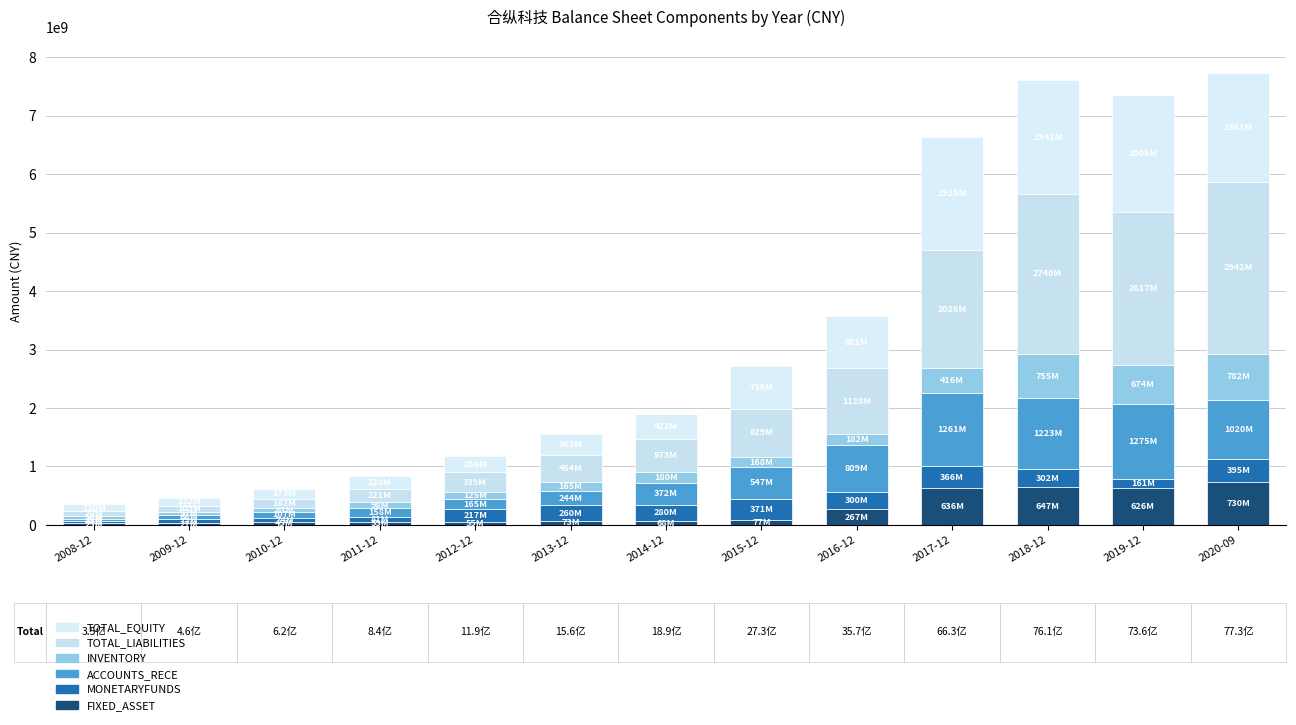

Where is INVENTORY nearest to the value 417587426?

2017-12